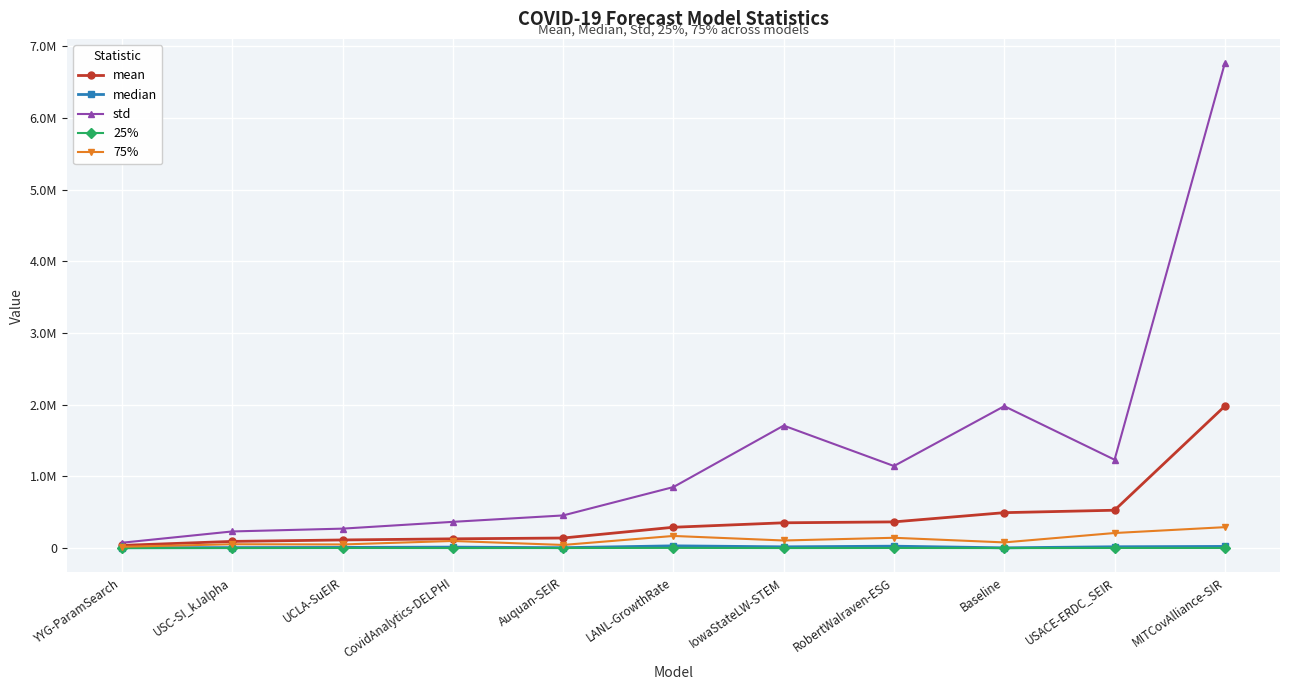

What is the total value across all series at Baseline?

2557829.6